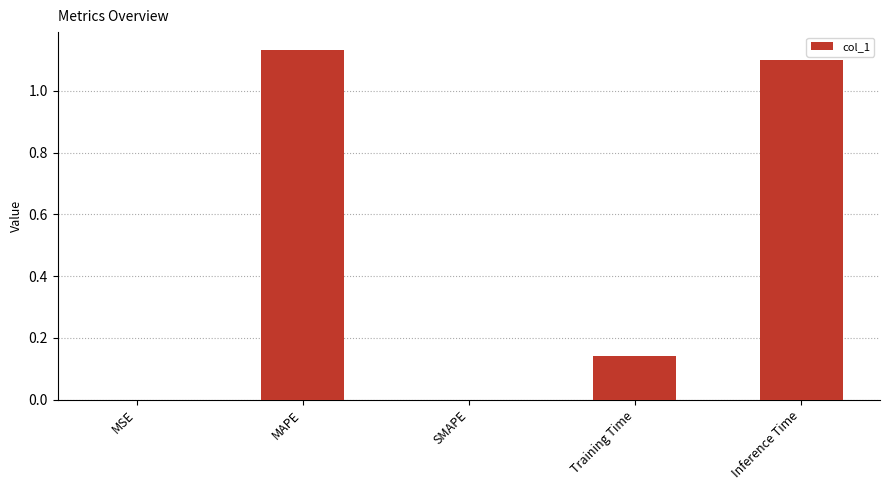

What is the sum of all values?

2.4